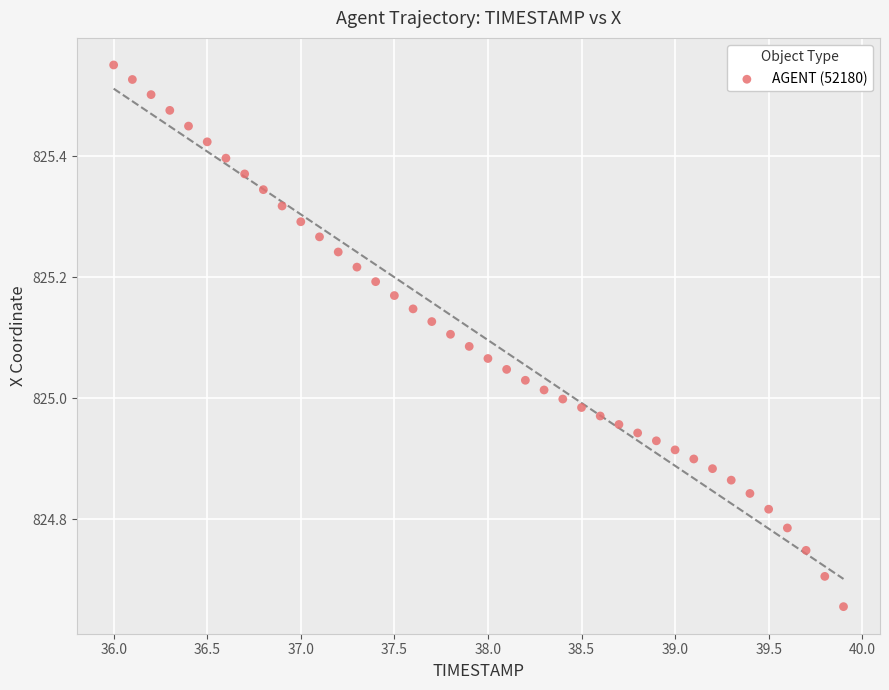

What is the range of X values (max minus min)?

3.9